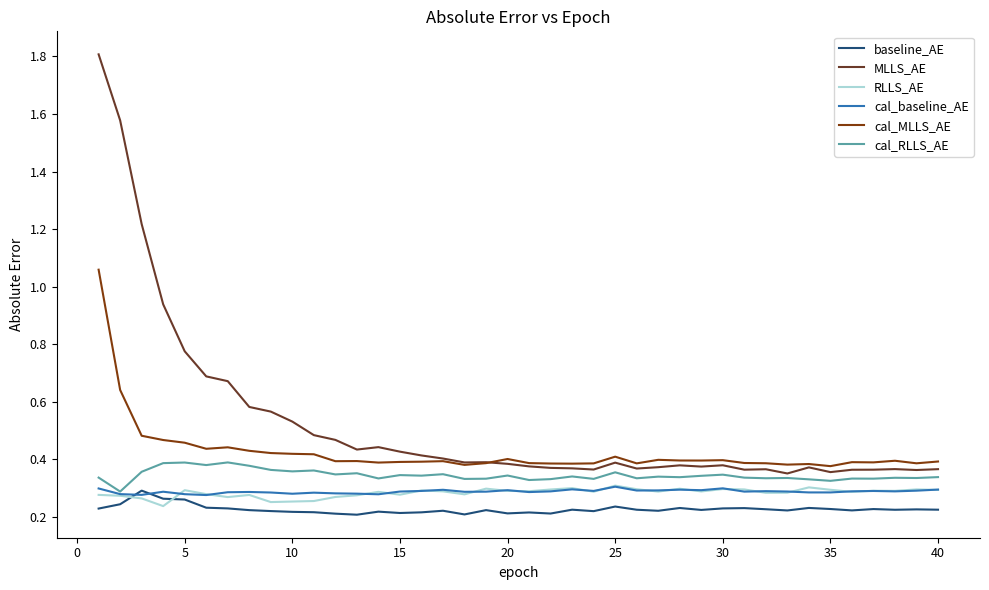

What is the sum of all cal_RLLS_AE values?

13.8